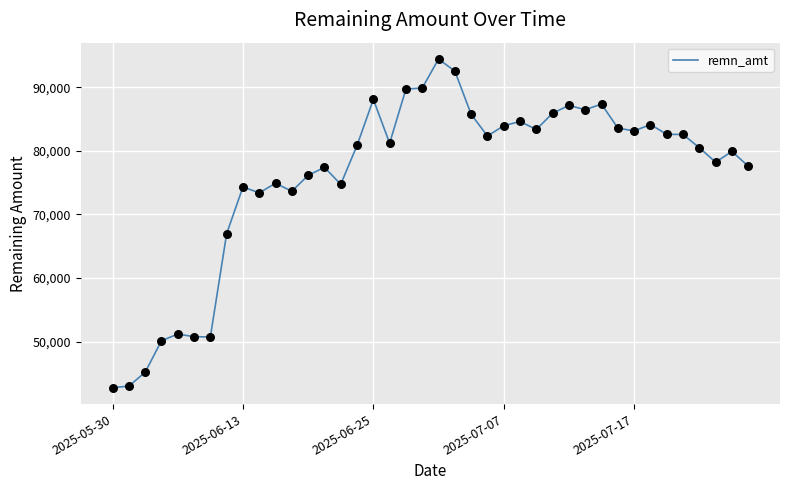

What is the difference between the maximum and minimum values?

51694